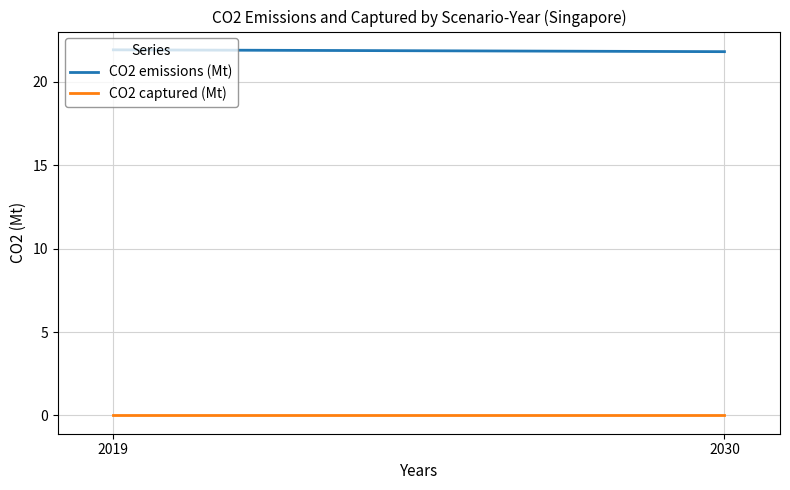

List the labels in order of CO2 emissions (Mt) value, smallest first.

2030, 2019